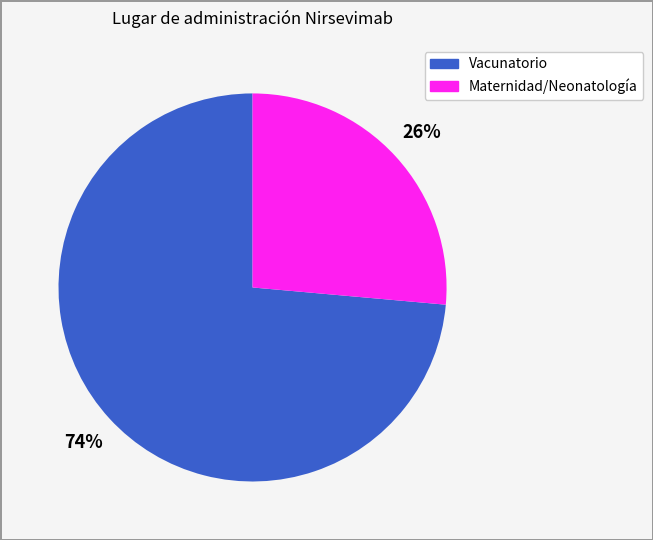

To the nearest percent, what is the average slice percentage?

50%